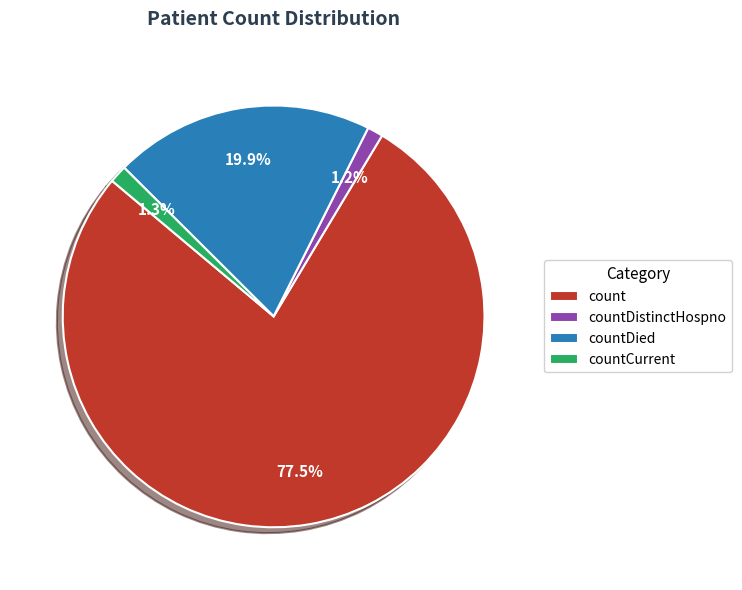

What portion of the pie excludes countDistinctHospno?

98.8%